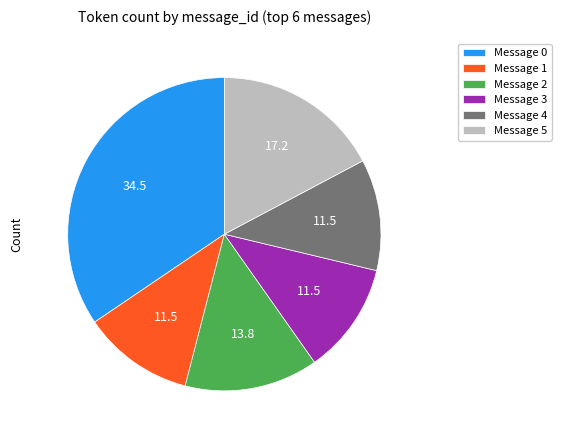

Is it true that Message 2 is 1% of the pie?

False